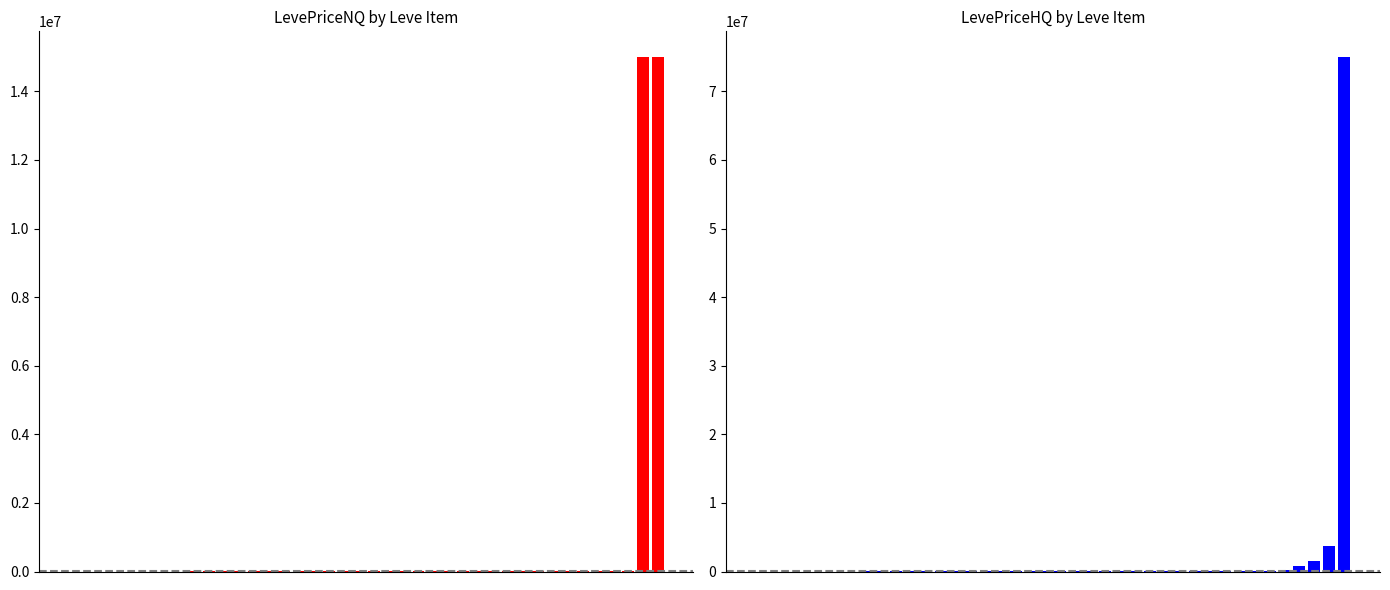

Which series has the widest spread of values?

LevePriceHQ